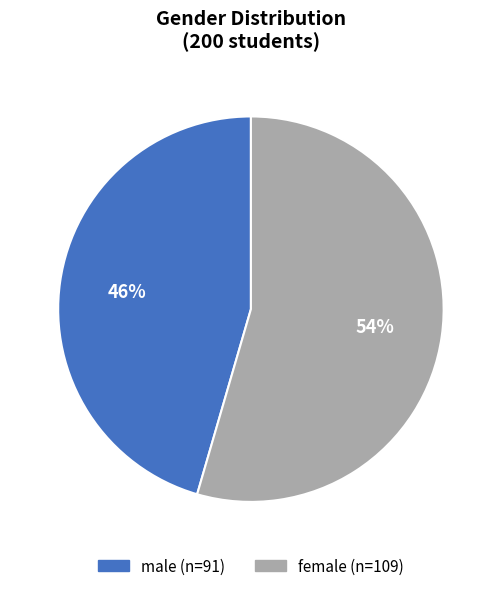

What is the majority slice?

female